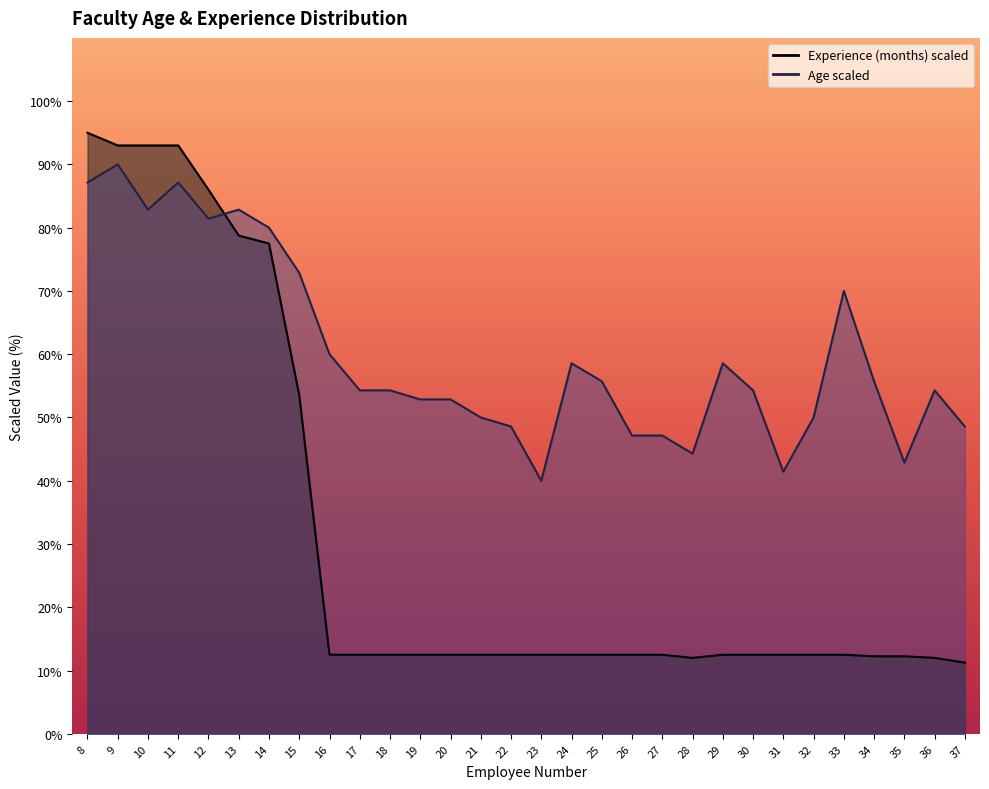

Which series ends up on top after the final intersection of Experience (months) and Age?

Age